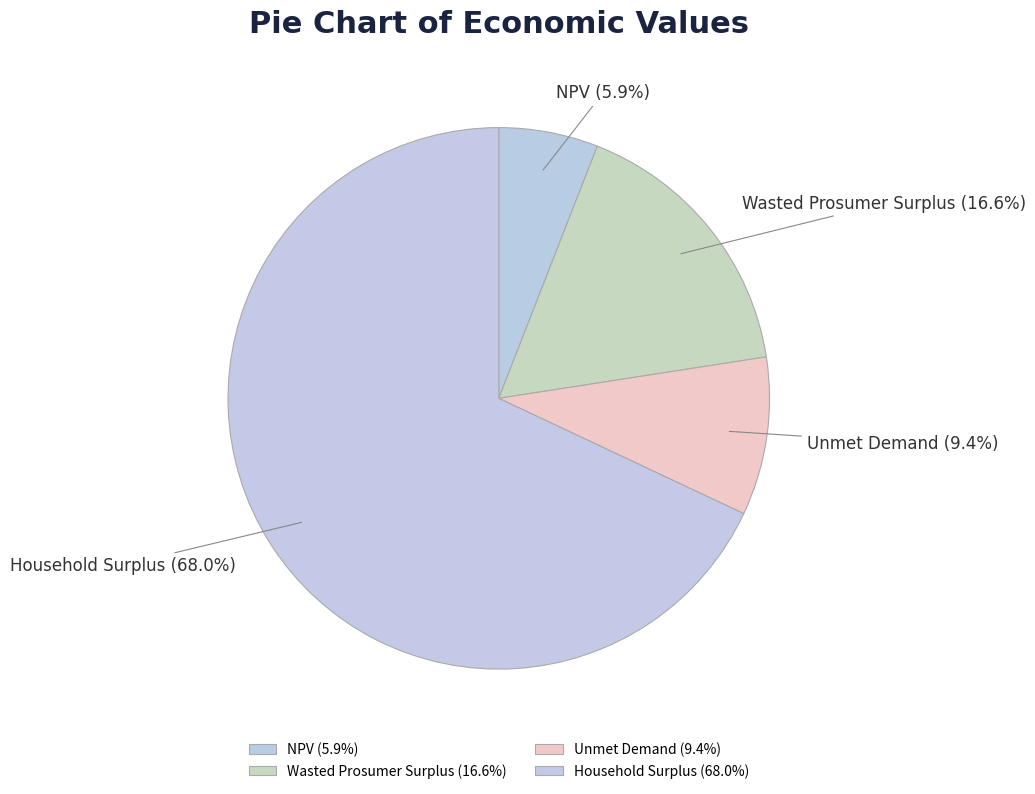

Count the number of slices in the pie.

4